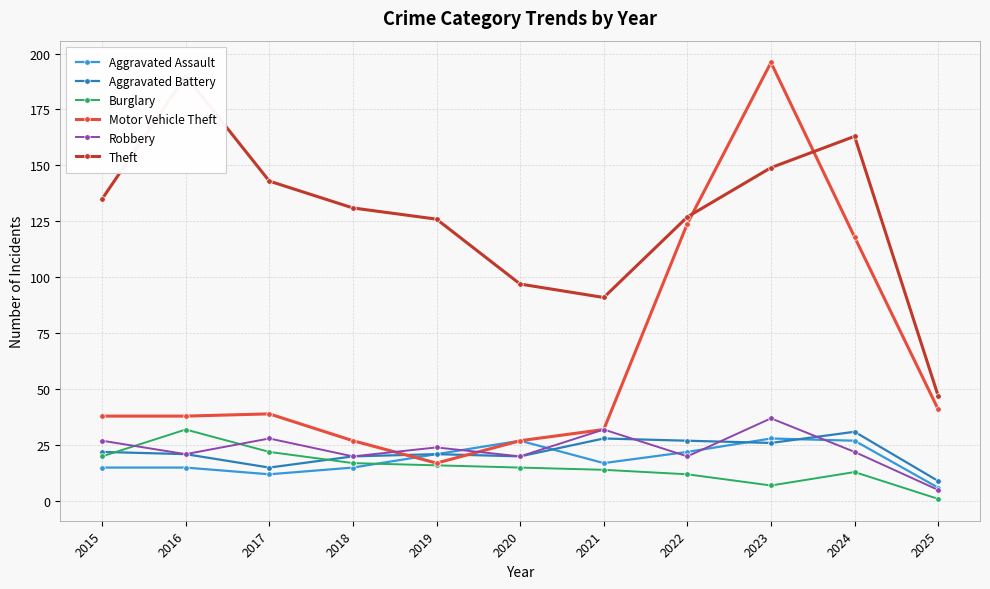

What is the minimum value shown in the chart?

1